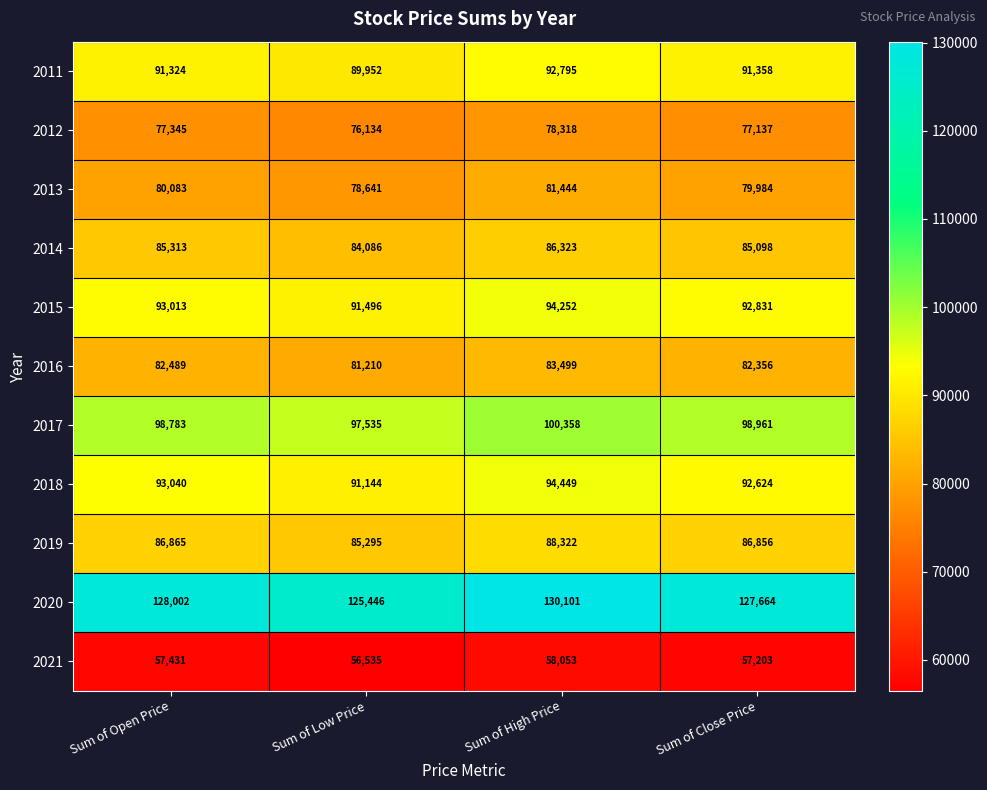

Is it true that 2012 equals 78318 at Sum of High Price?

True